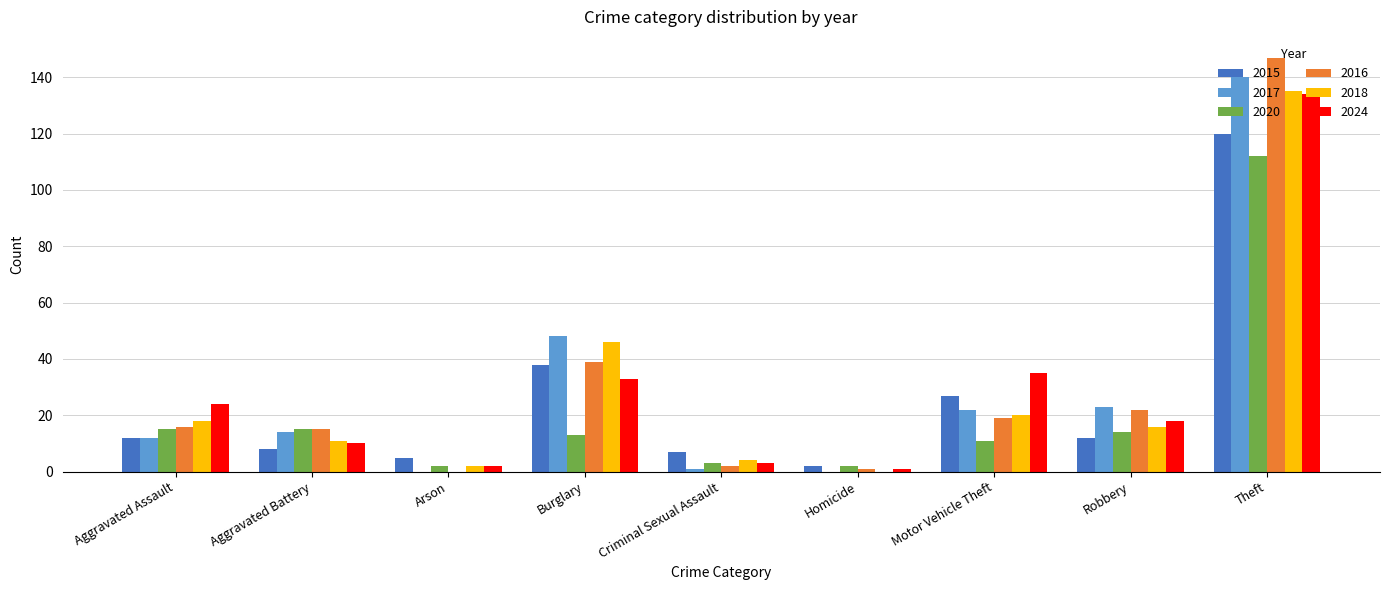

What is the highest value of the 2024 series?

134